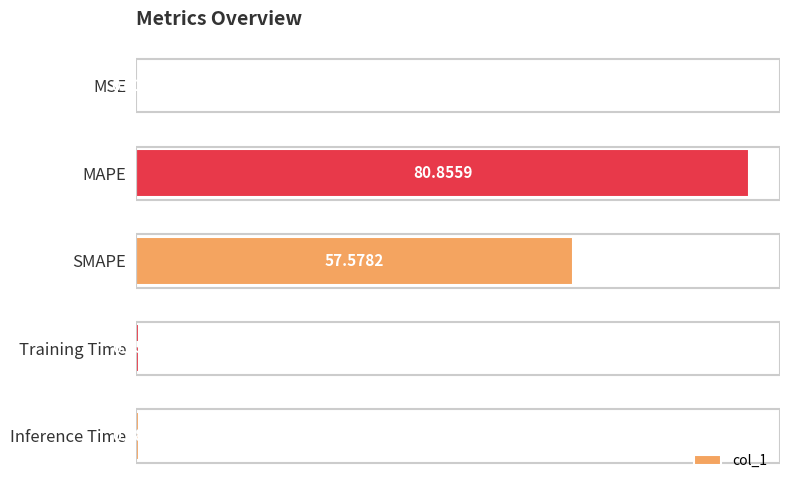

Where is the data nearest to the value 40?

SMAPE